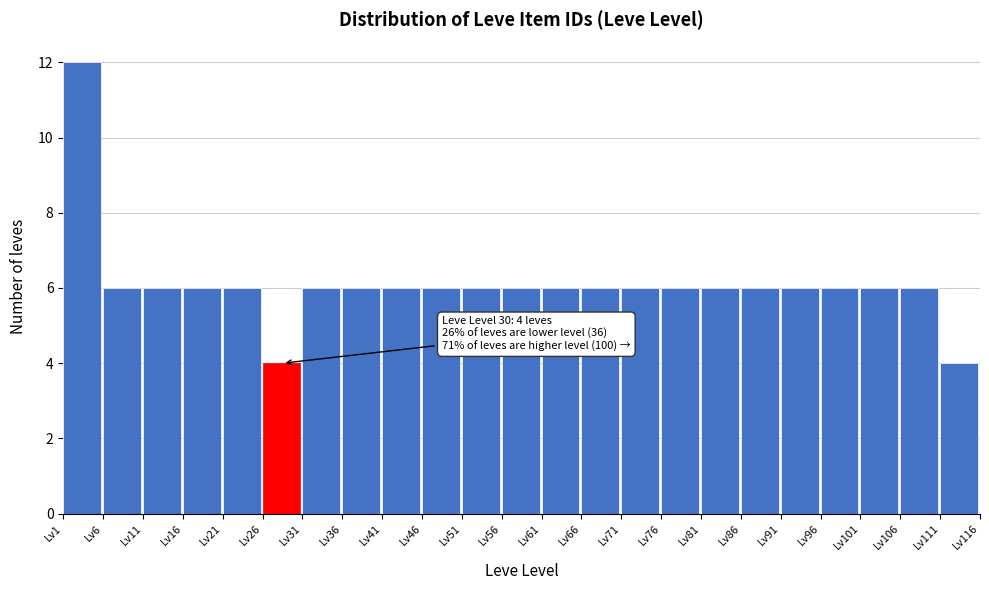

Which range on the x-axis has the tallest bar?

1 to 6